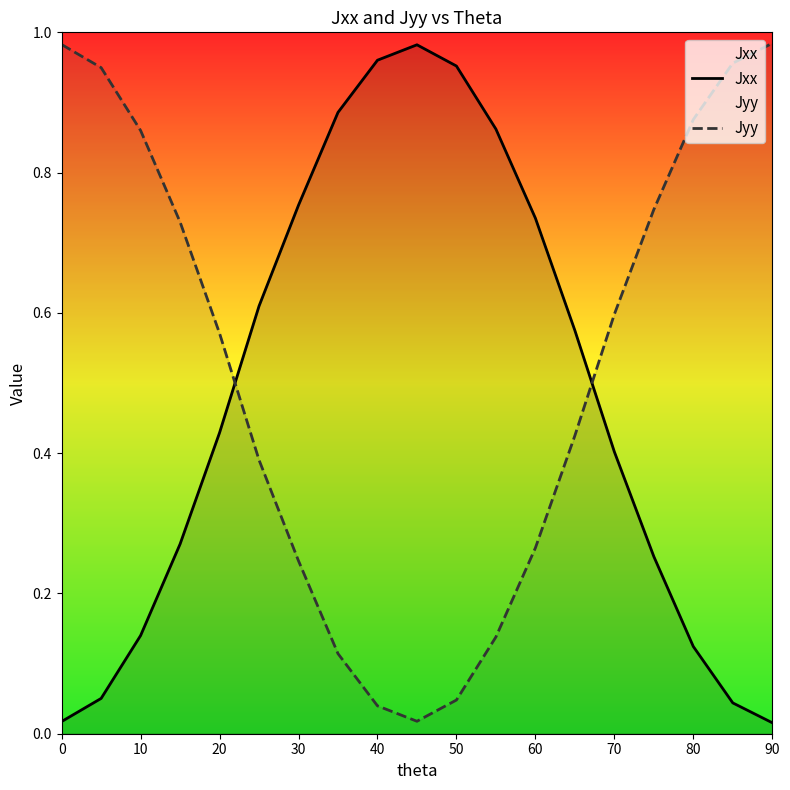

Is the value of Jxx at 20 greater than the value of Jyy at 0?

No